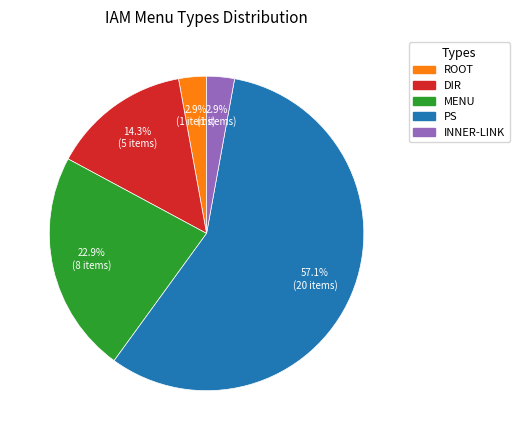

Does any single category account for the majority?

Yes